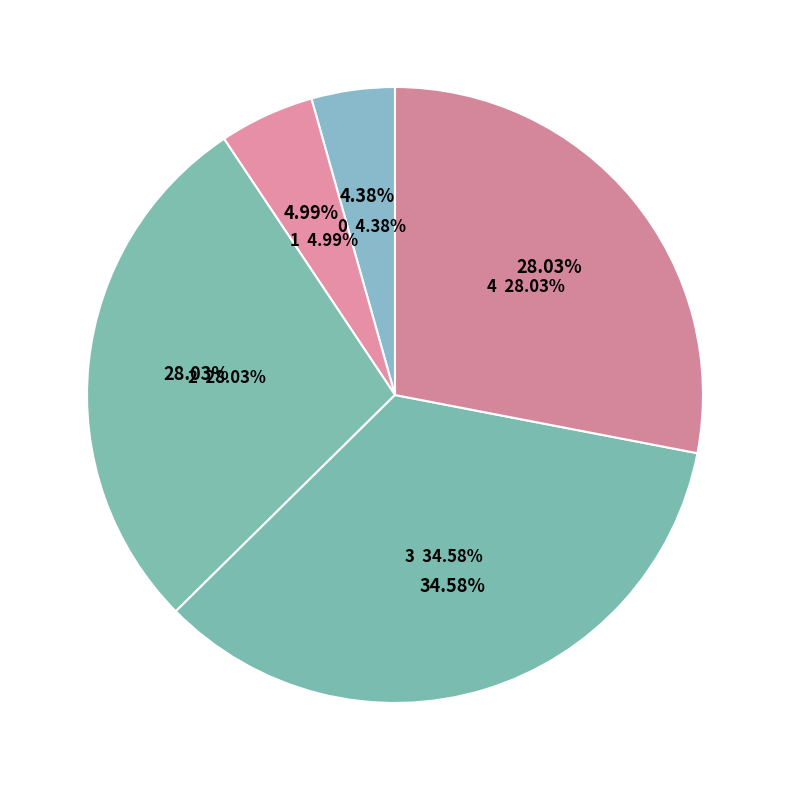

What is the total percentage of 池上木芙蓉欲开述兴二首 其一 and 池上木芙蓉欲开述兴二首 其二?

56.1%